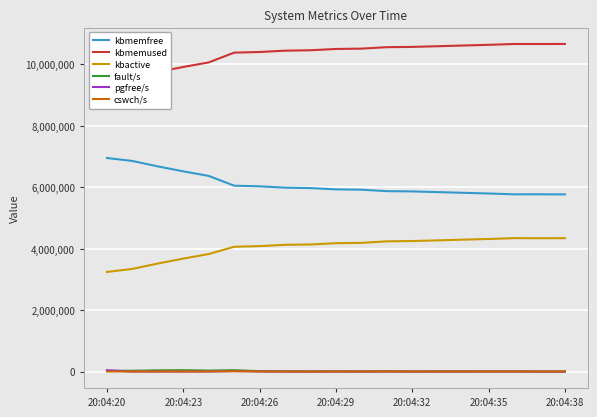

What is the minimum value for kbmemfree?

5767604